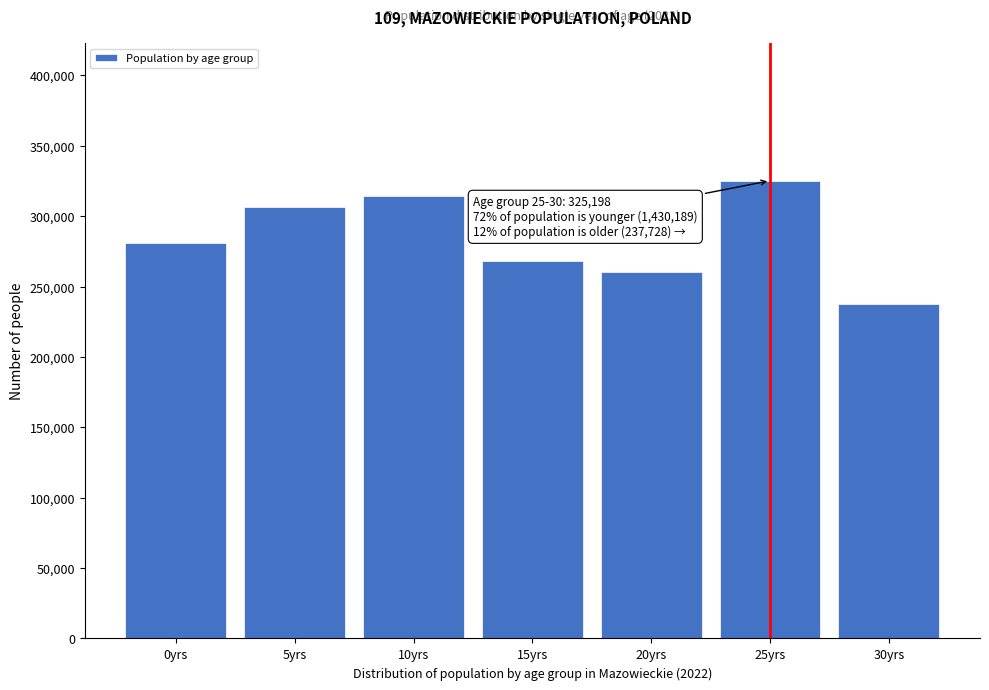

Reading left to right, transcribe all the data shown in this chart.

280703	306831	314268	268097	260290	325198	237728